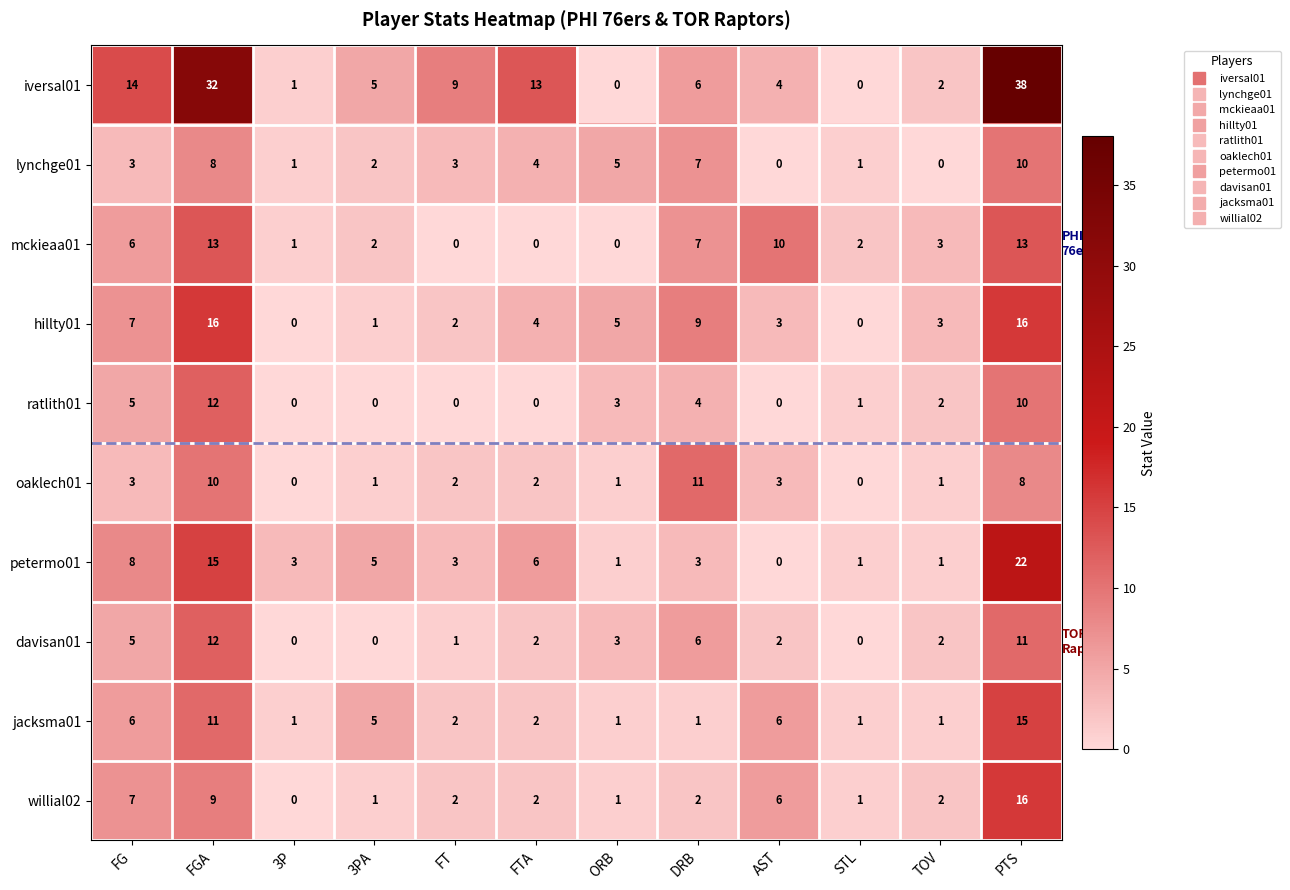

What is the sum of all willial02 values?

49